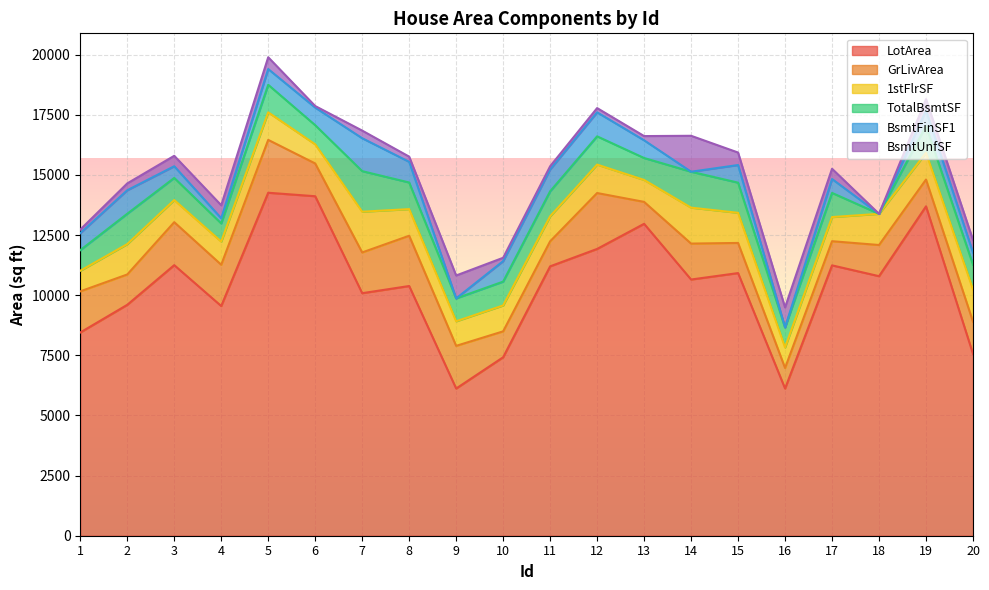

Reading left to right, what are all the values shown in this chart?

LotArea: 1=8450	2=9600	3=11250	4=9550	5=14260	6=14115	7=10084	8=10382	9=6120	10=7420	11=11200	12=11924	13=12968	14=10652	15=10920	16=6120	17=11241	18=10791	19=13695	20=7560
GrLivArea: 1=1710	2=1262	3=1786	4=1717	5=2198	6=1362	7=1694	8=2090	9=1774	10=1077	11=1040	12=2324	13=912	14=1494	15=1253	16=854	17=1004	18=1296	19=1114	20=1339
1stFlrSF: 1=856	2=1262	3=920	4=961	5=1145	6=796	7=1694	8=1107	9=1022	10=1077	11=1040	12=1182	13=912	14=1494	15=1253	16=854	17=1004	18=1296	19=1114	20=1339
TotalBsmtSF: 1=856	2=1262	3=920	4=756	5=1145	6=796	7=1686	8=1107	9=952	10=991	11=1040	12=1175	13=912	14=1494	15=1253	16=832	17=1004	18=0	19=1114	20=1029
BsmtFinSF1: 1=706	2=978	3=486	4=216	5=655	6=732	7=1369	8=859	9=0	10=851	11=906	12=998	13=737	14=0	15=733	16=0	17=578	18=0	19=646	20=504
BsmtUnfSF: 1=150	2=284	3=434	4=540	5=490	6=64	7=317	8=216	9=952	10=140	11=134	12=177	13=175	14=1494	15=520	16=832	17=426	18=0	19=468	20=525